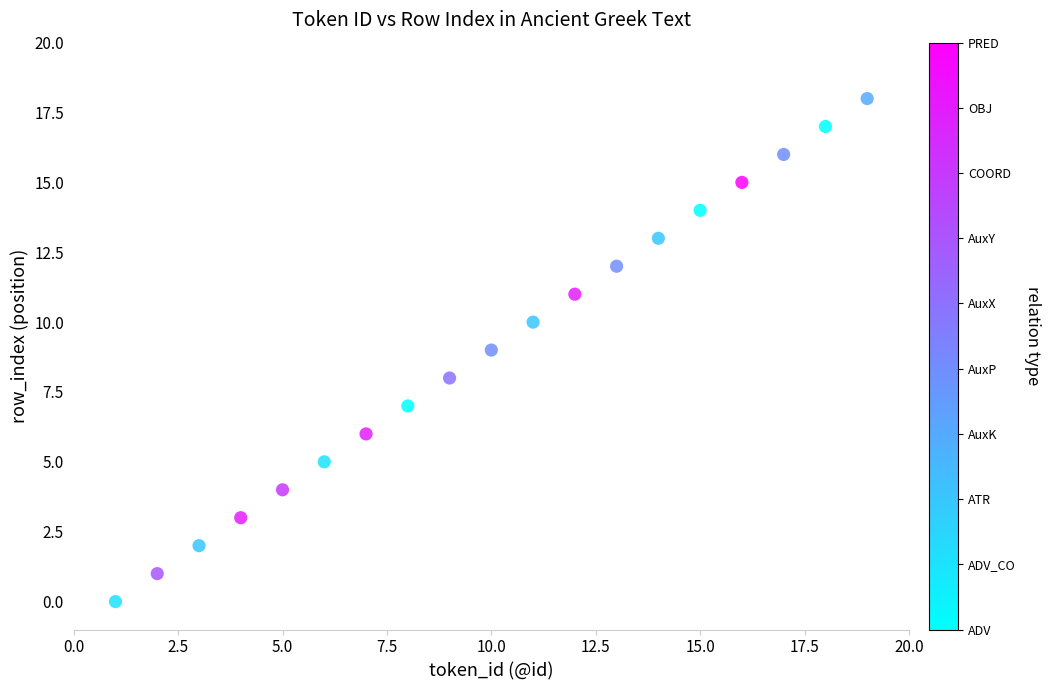

What is the range of X values (max minus min)?

18